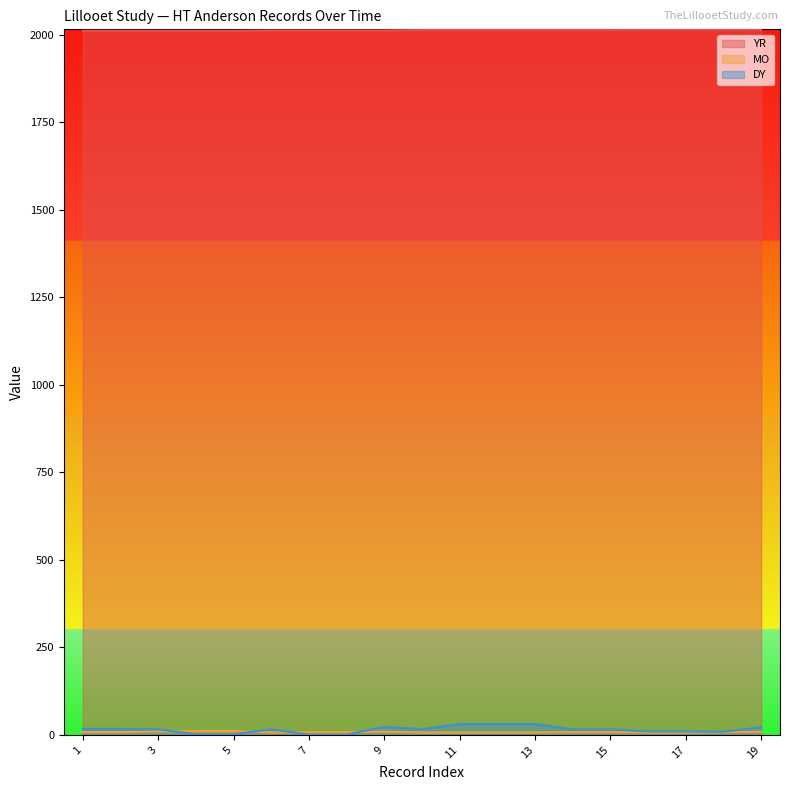

What is the value of the MO point at the 15th from the left?

8